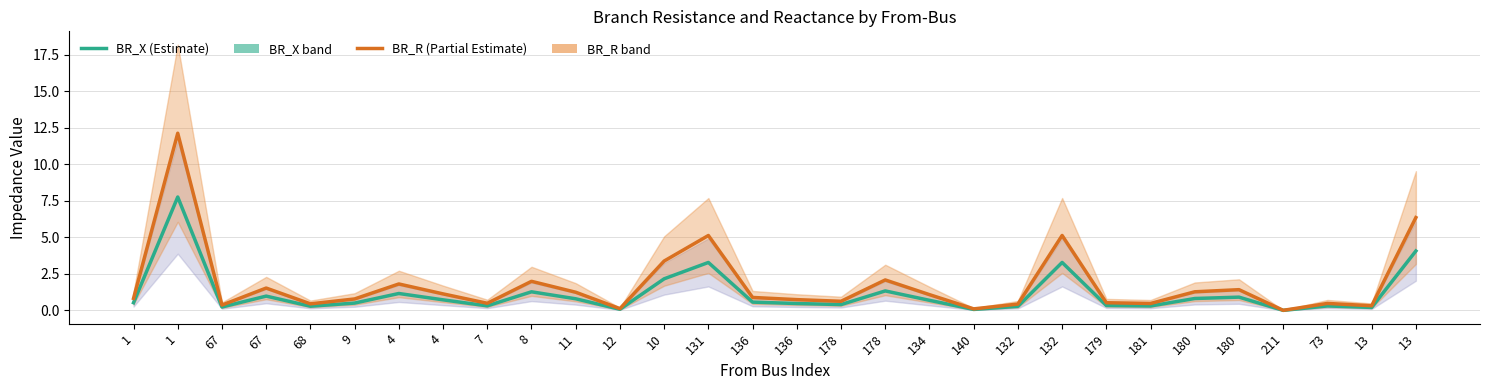

What is the difference between the maximum and minimum values in the BR_X series?

7.8